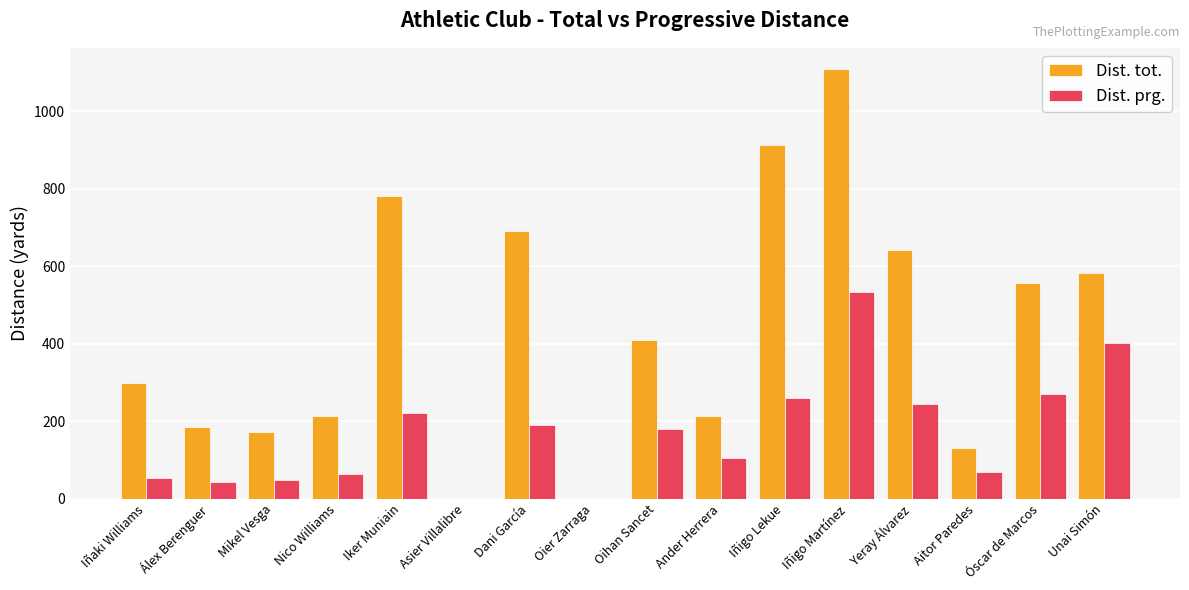

What is the average value of the Dist. tot. series?

431